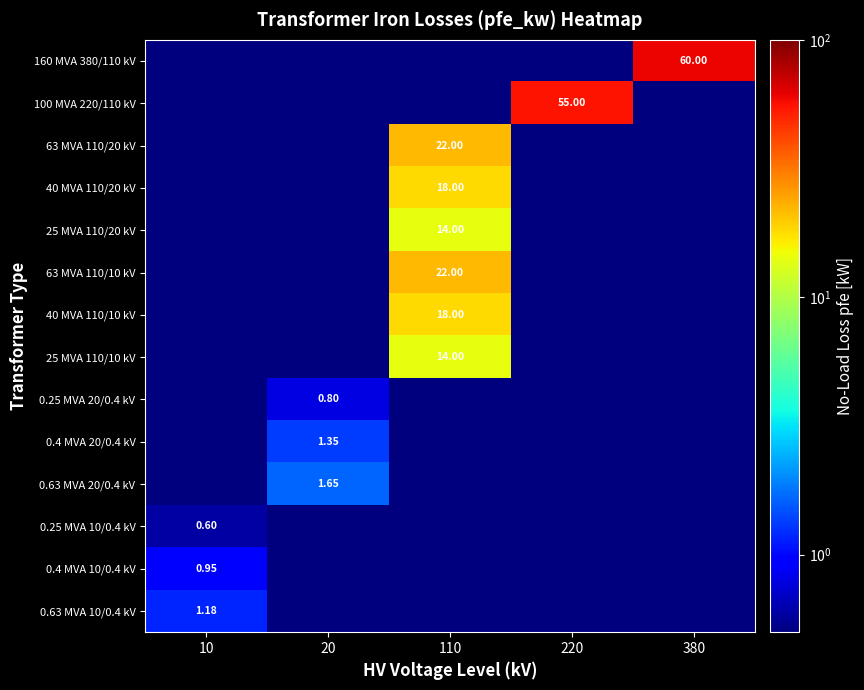

Which has a higher value, 380 or 110?

380